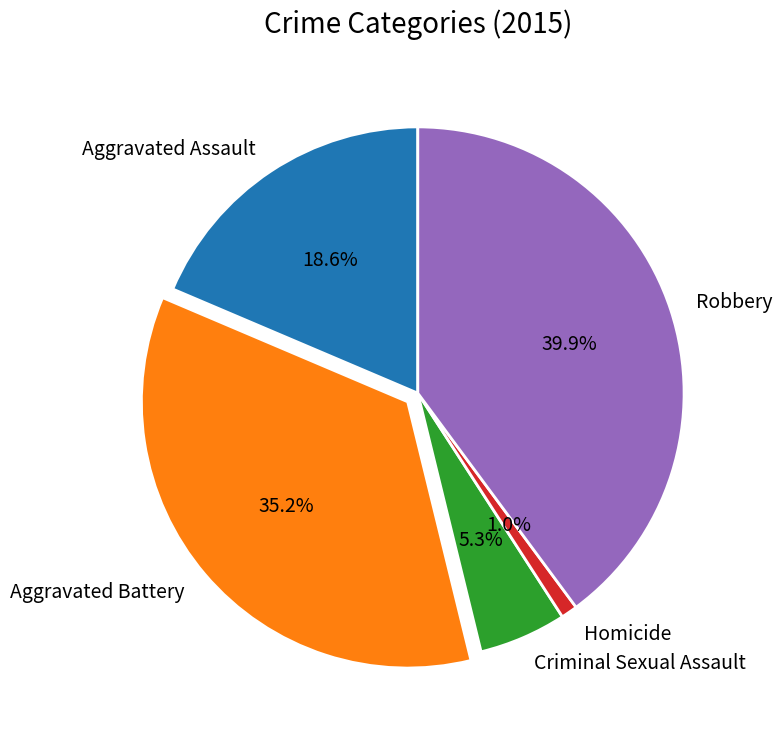

How many slices are in this pie chart?

5